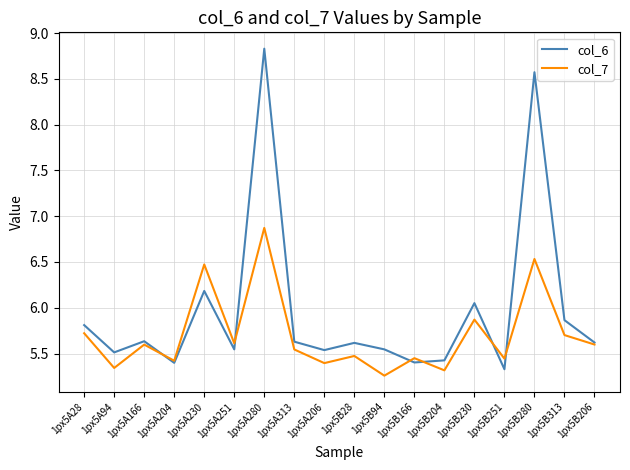

In col_7, how many points are higher than both neighbors (excluding endpoints)?

7